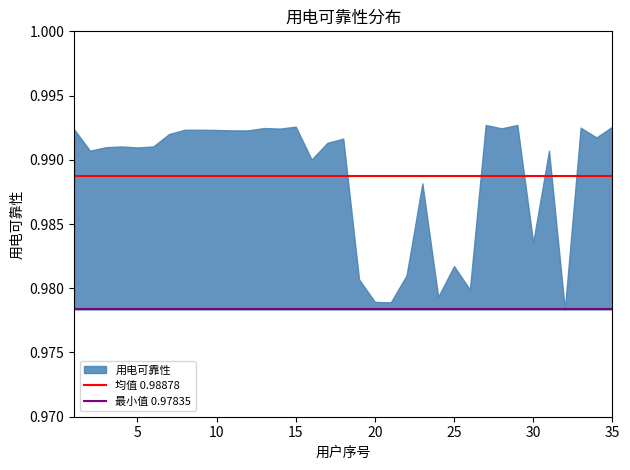

True or false: 最小值 0.97835 has a value of 0.4 at 0.

False